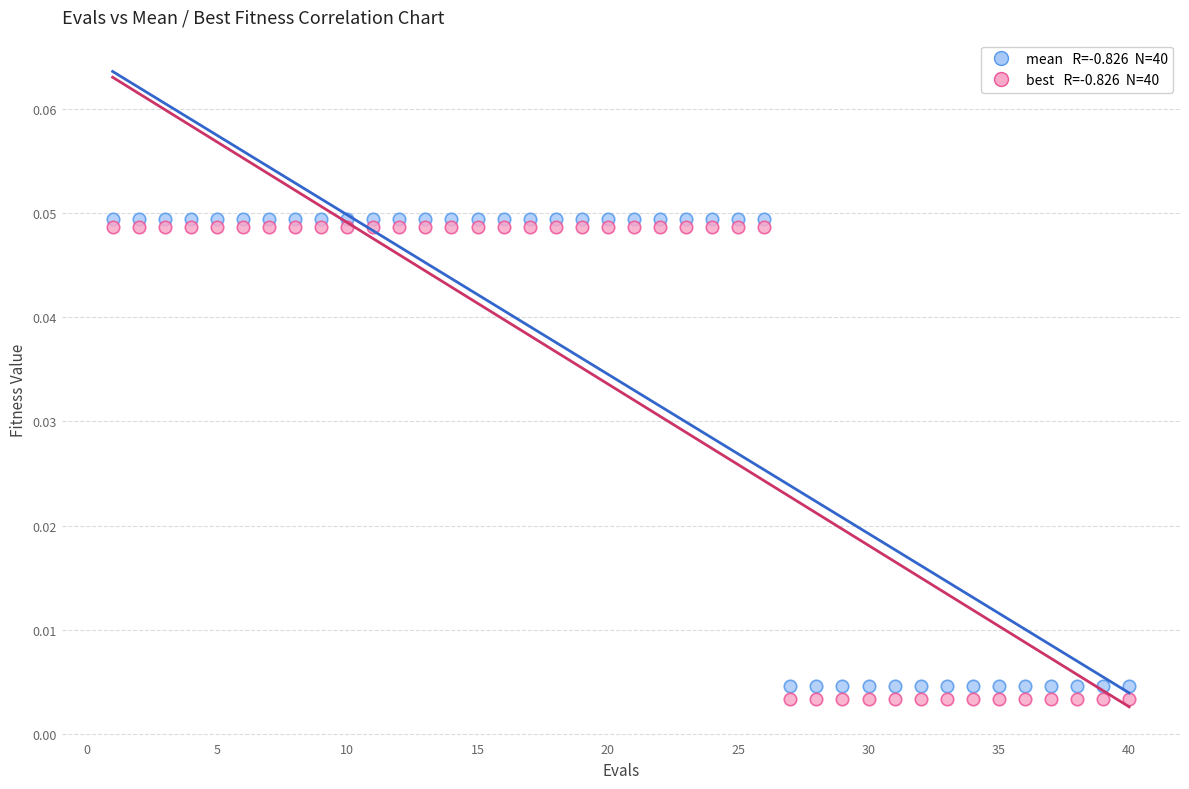

Across all data points, what is the range of X values (max minus min)?

39.0